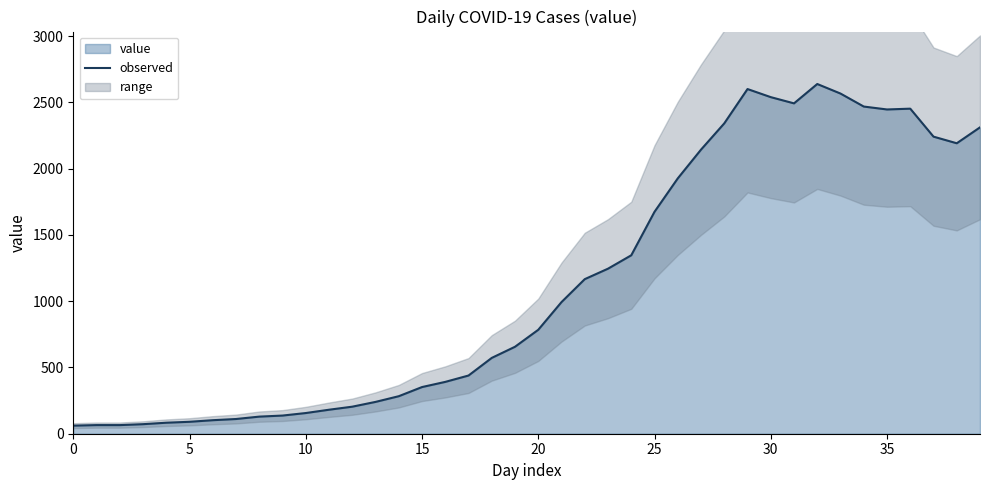

What is the highest value of the observed series?

2638